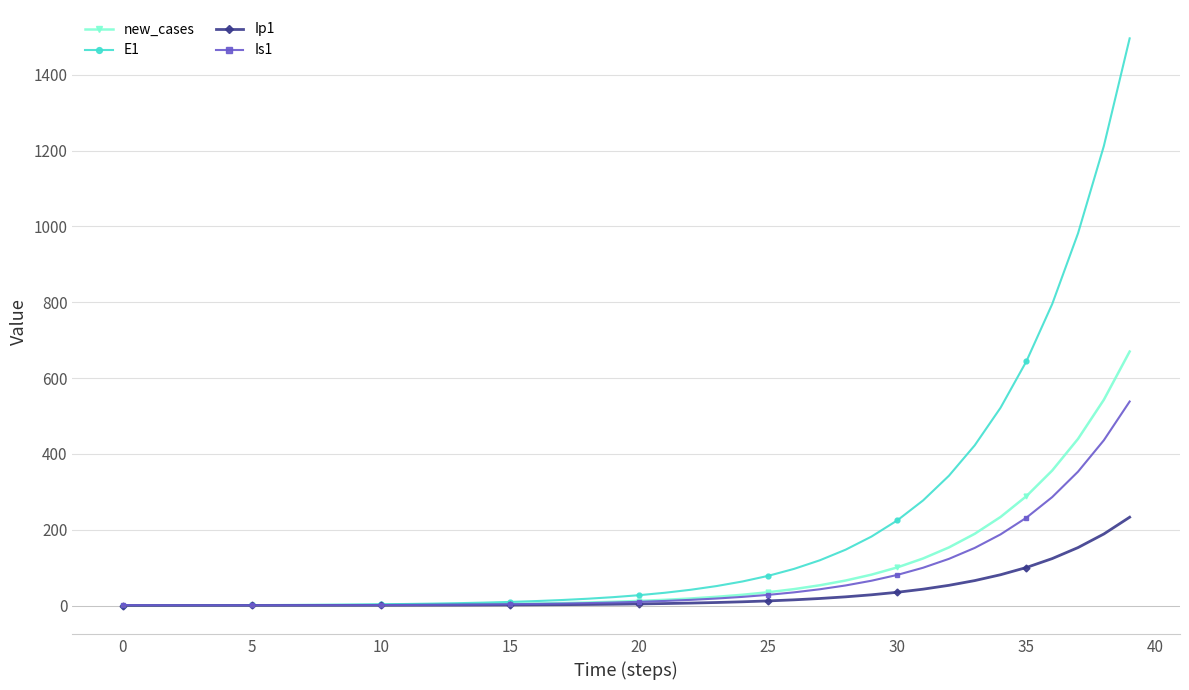

Which series has the largest range (max minus min)?

E1